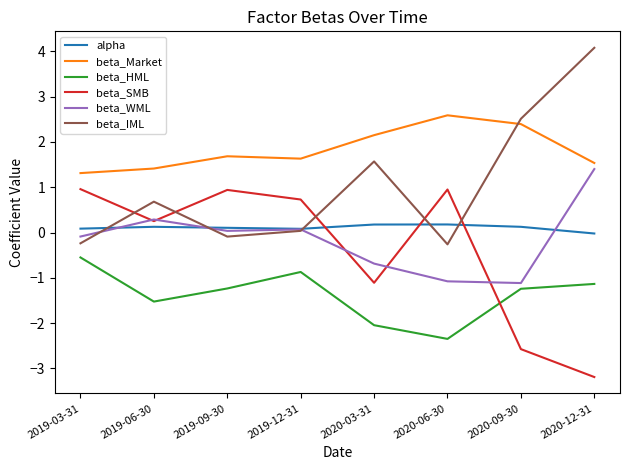

Which label corresponds to the smallest value in the chart?

2020-12-31